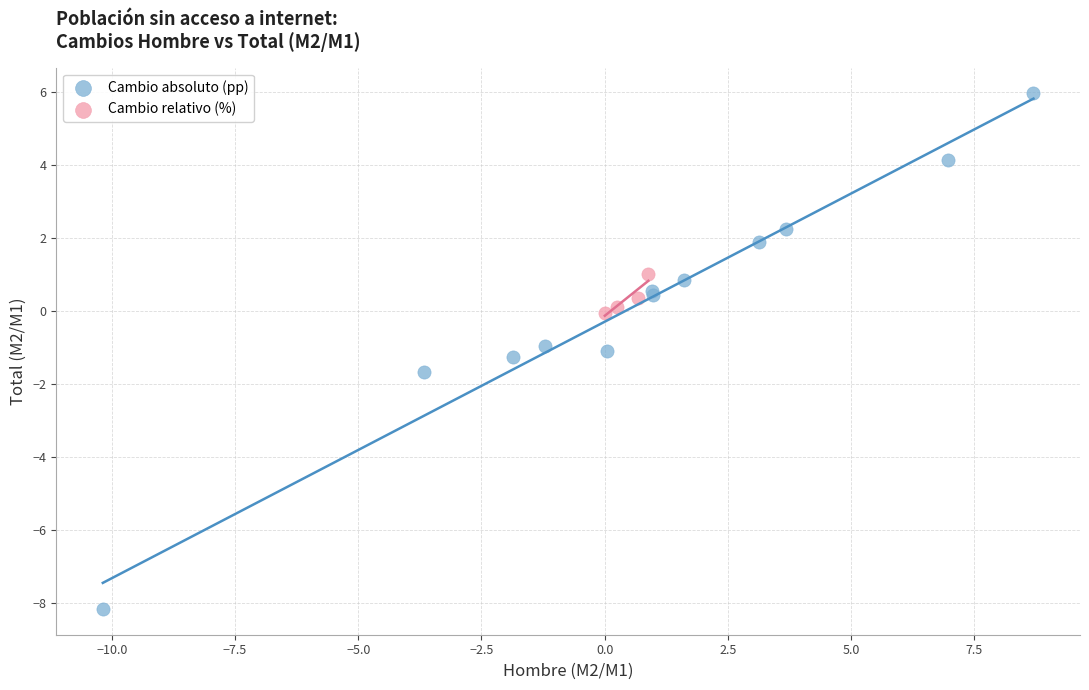

Which series contains the highest Y value?

Cambio absoluto (pp)